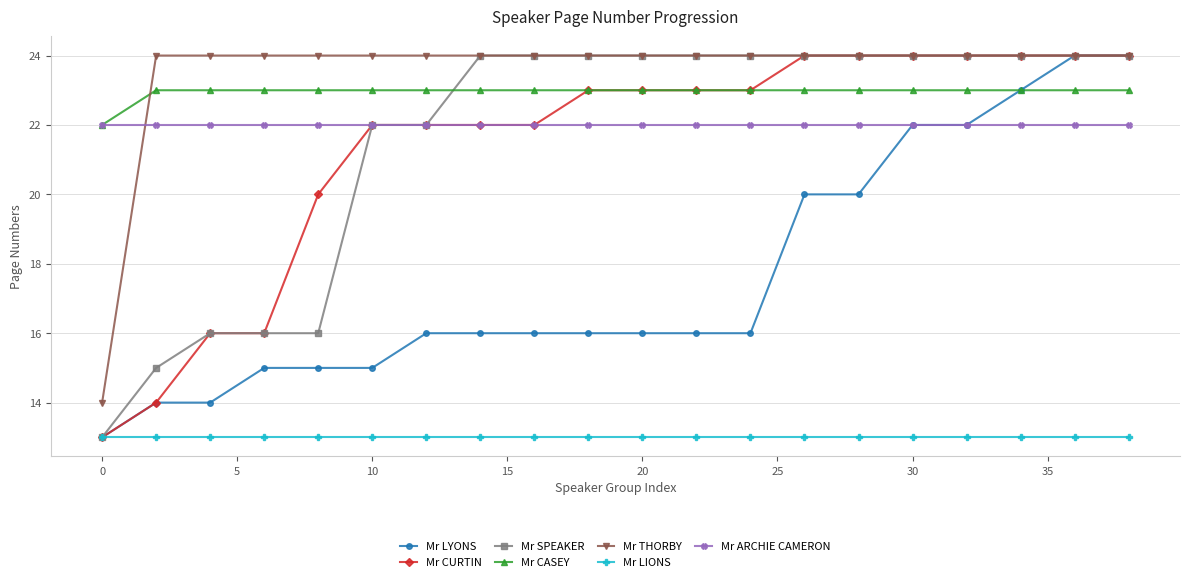

What is the value of the Mr CURTIN point at the 19th from the left?

24